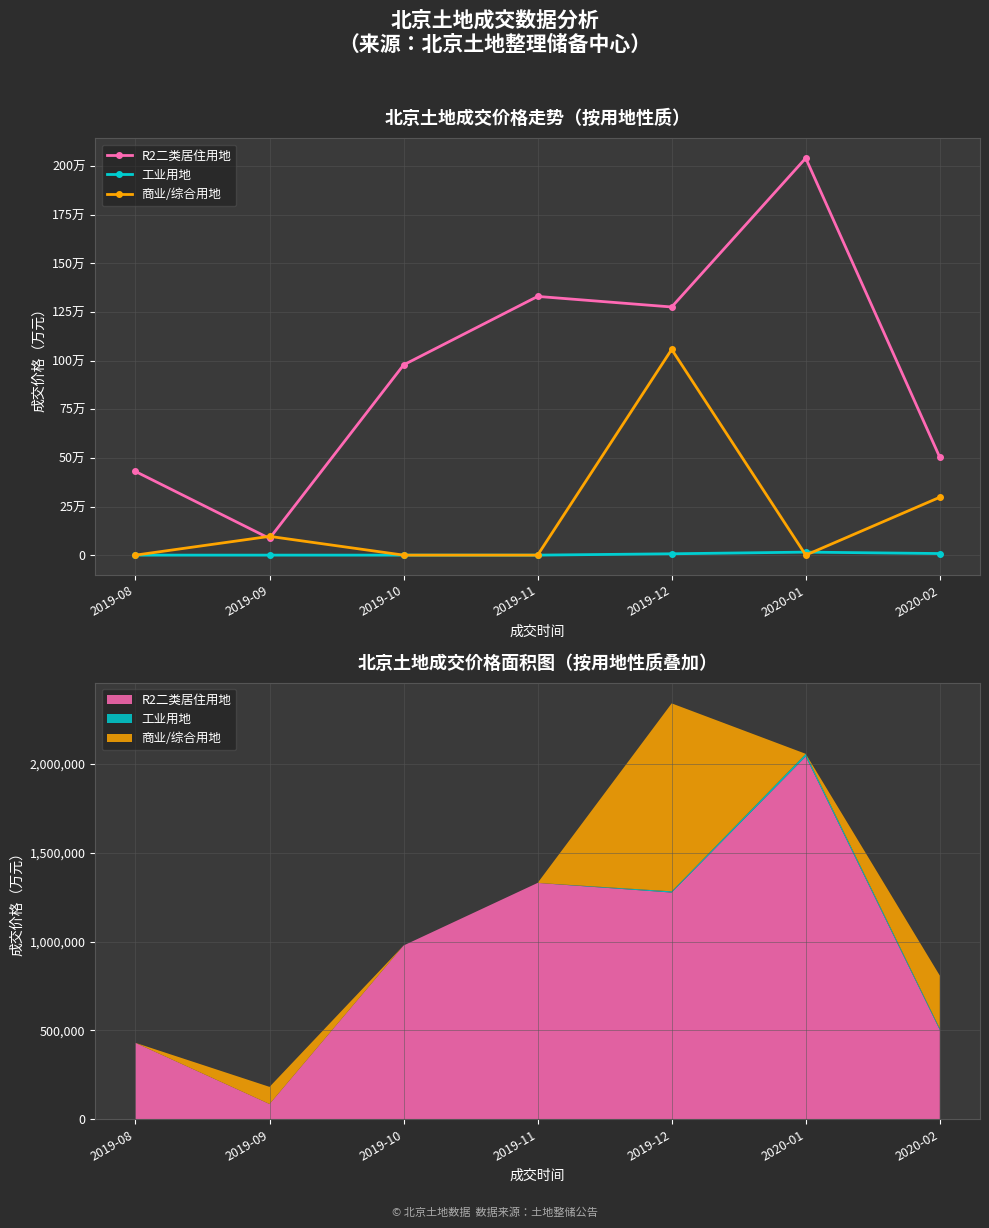

At which category does 工业用地 reach its first local peak?

2020-01